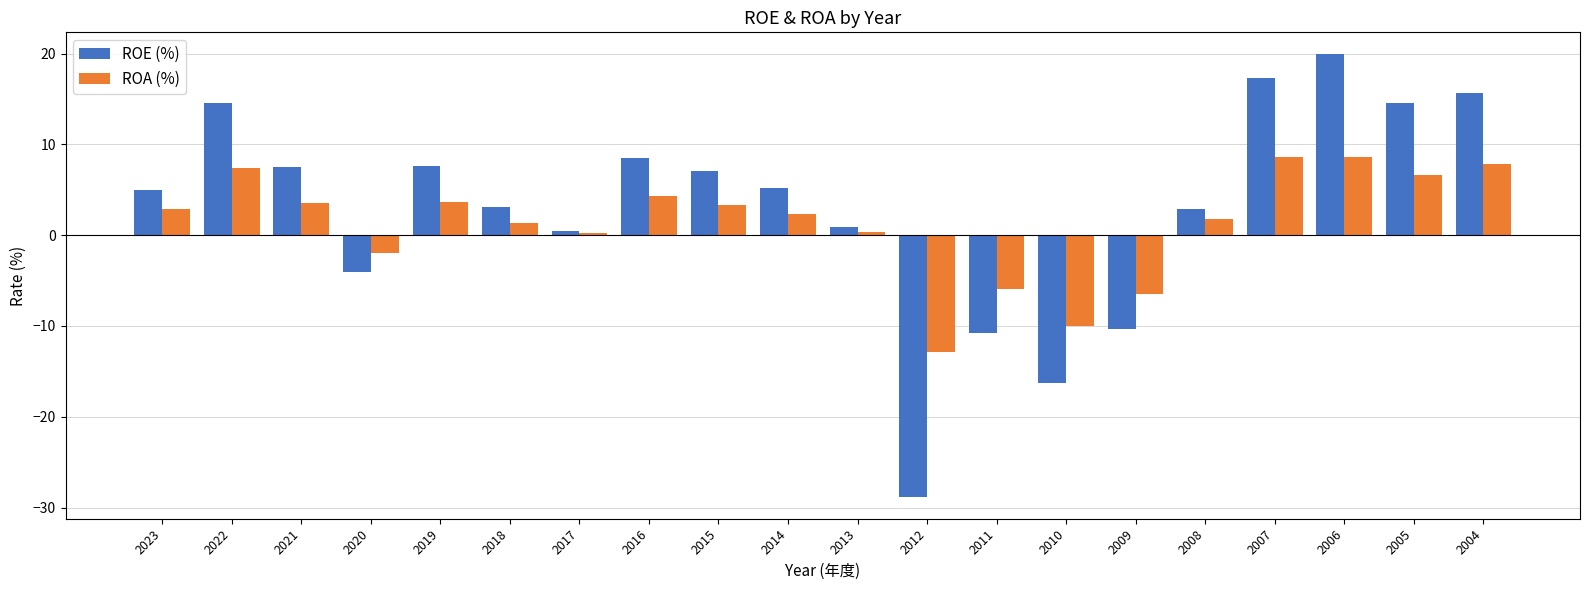

Rank the series by their maximum value, from highest to lowest.

ROE (%), ROA (%)